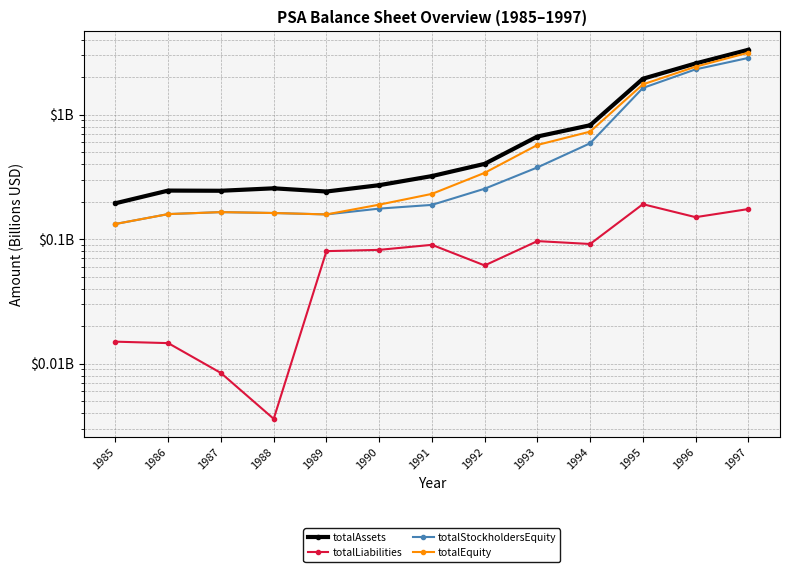

True or false: totalAssets and totalLiabilities intersect in this chart.

False